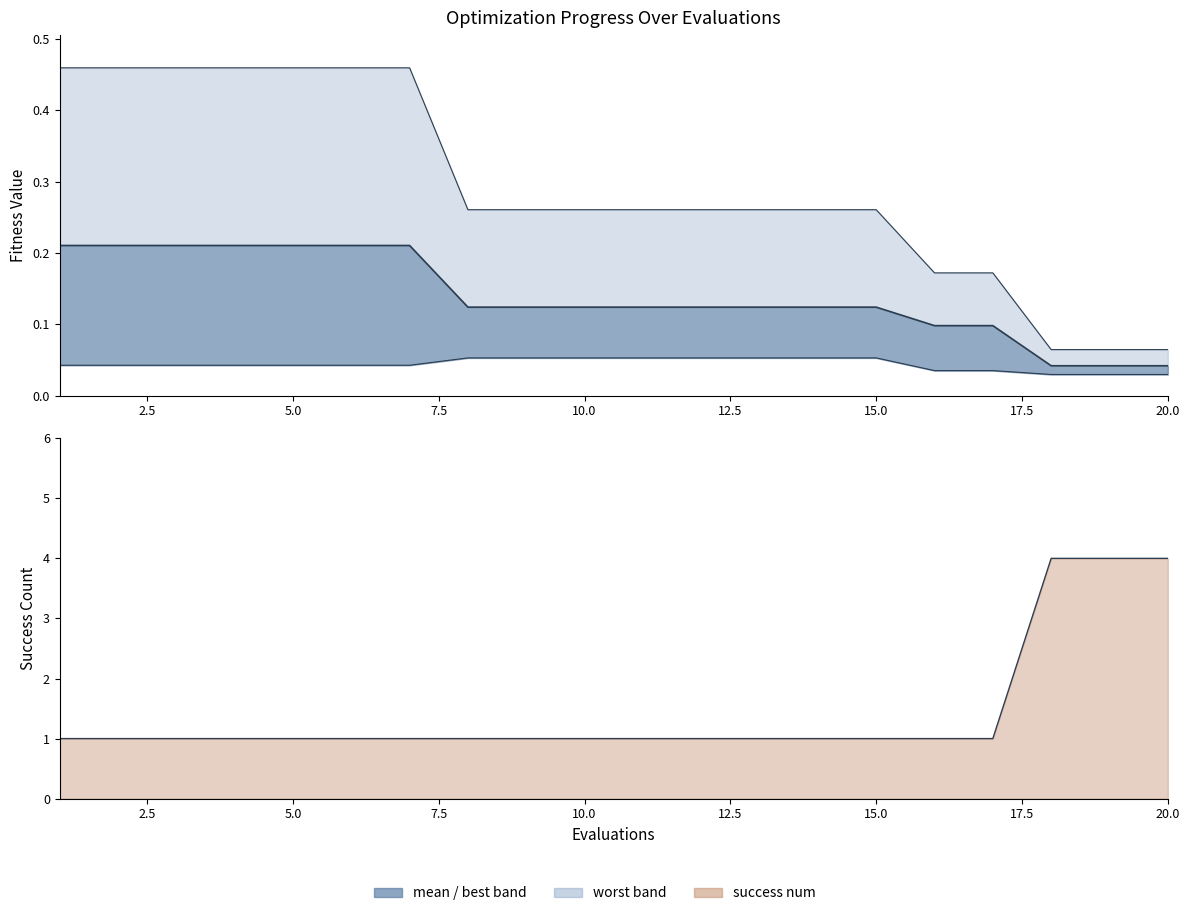

What is the value of the best point at the 11th from the left?

0.1